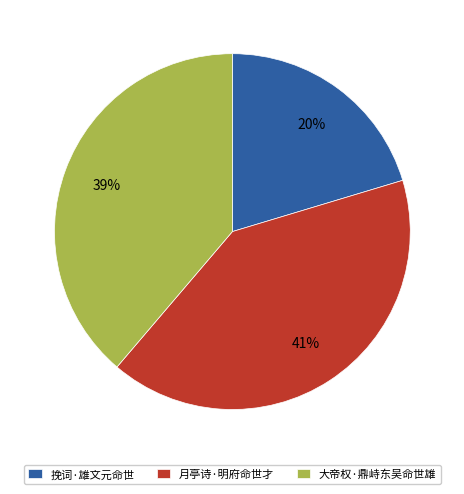

Does 月亭诗·明府命世才 represent more than half of the total?

No